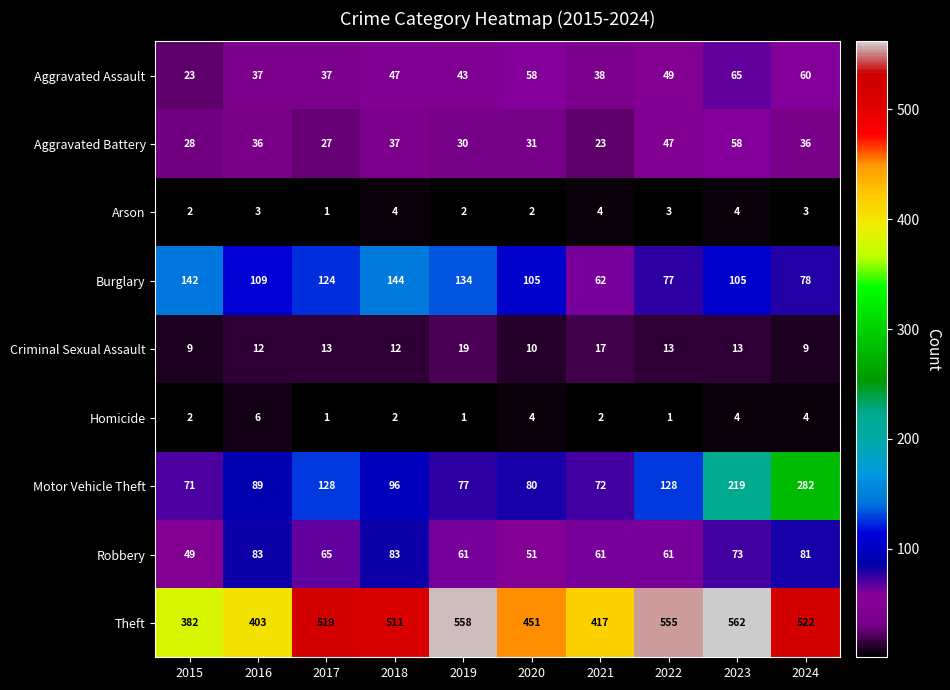

Which category has the highest value in the Aggravated Battery series?

2023